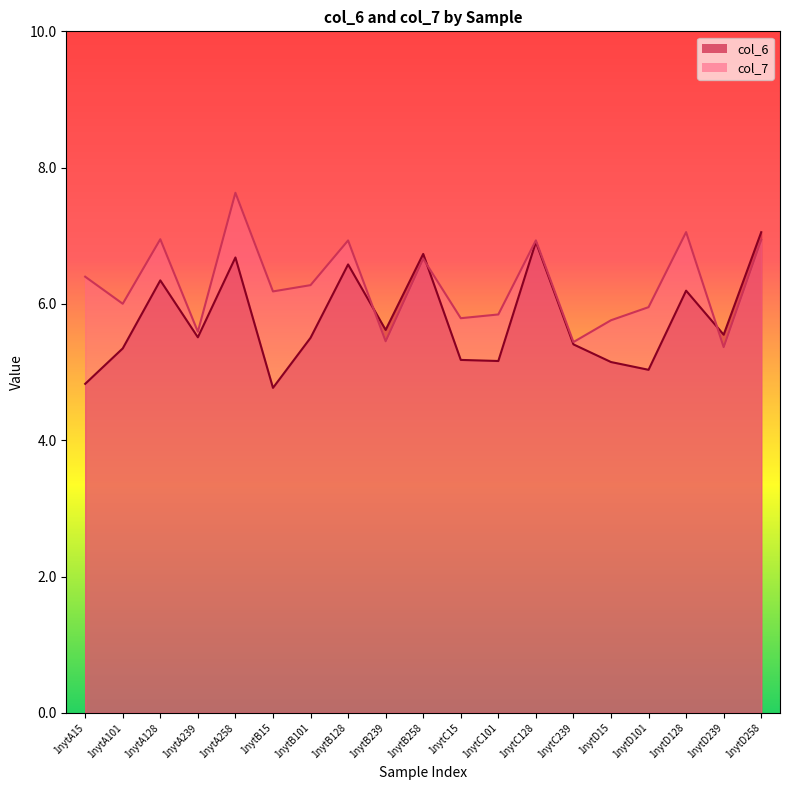

How many times do col_7 and col_6 cross each other?

3